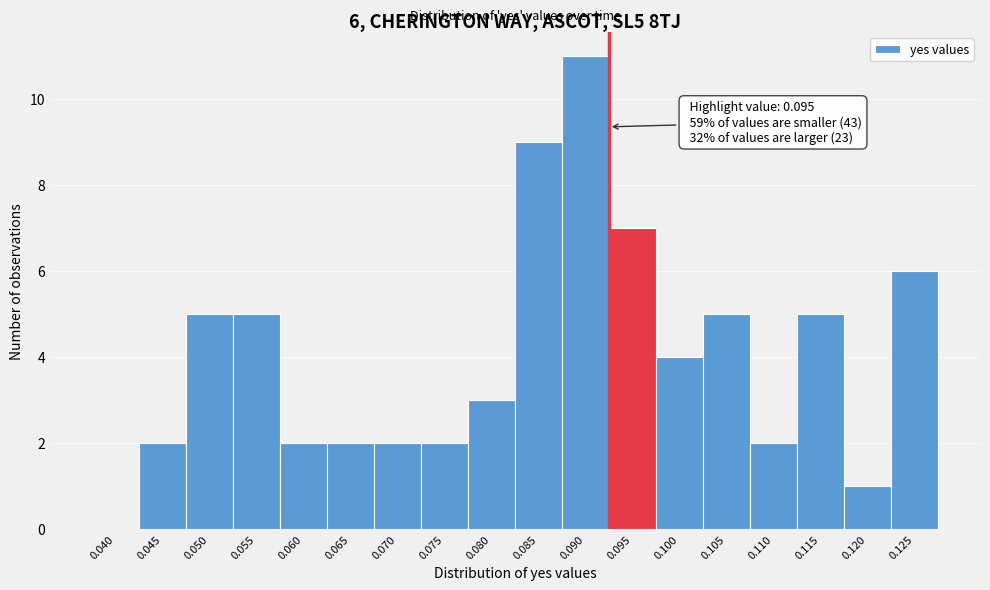

Reading right to left, what are all the values shown in this chart?

0.125=6	0.120=1	0.115=5	0.110=2	0.105=5	0.100=4	0.095=7	0.090=11	0.085=9	0.080=3	0.075=2	0.070=2	0.065=2	0.060=2	0.055=5	0.050=5	0.045=2	0.040=0